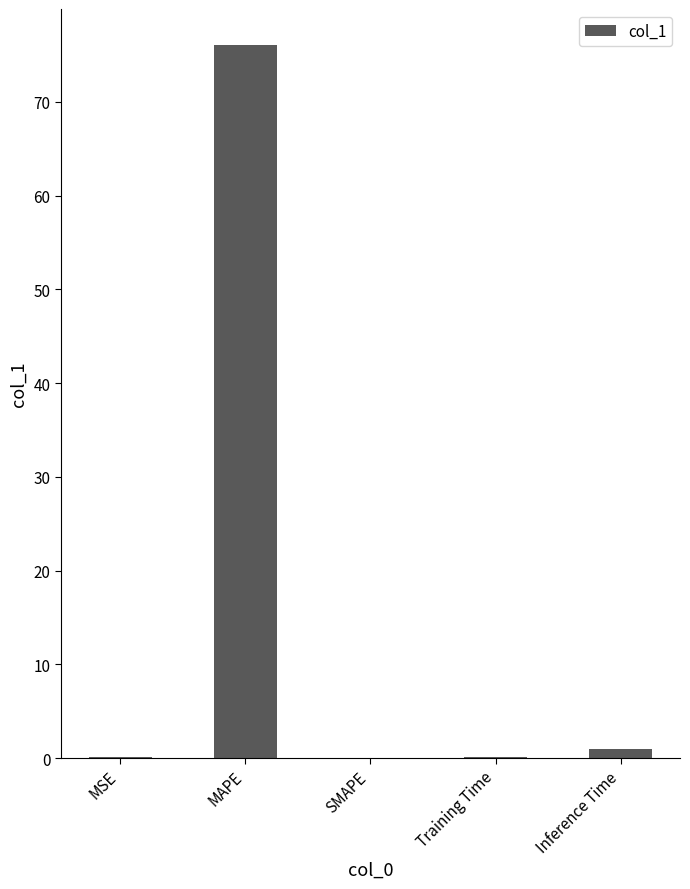

Between Inference Time and MAPE, which is larger?

MAPE